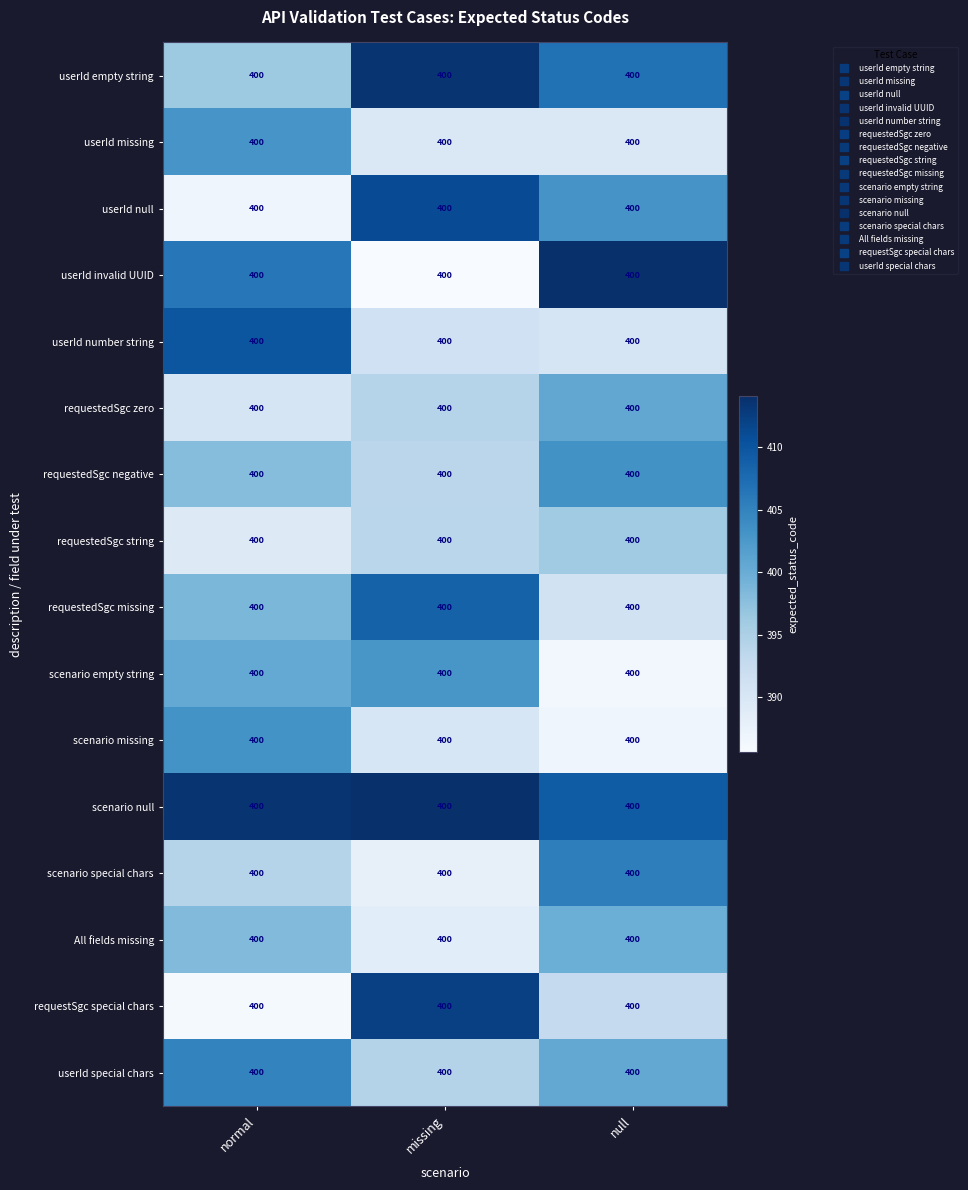

At which label is userId number string closest to 400?

missing